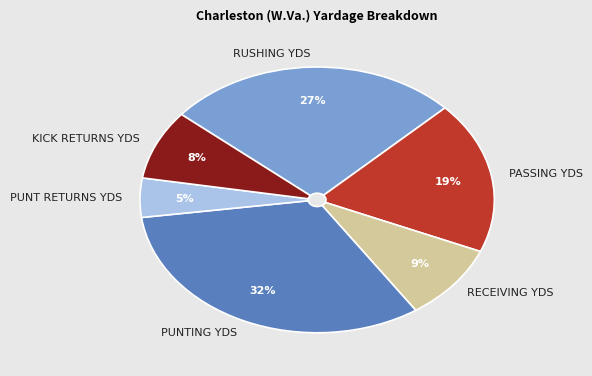

Is it true that PASSING YDS is 30% of the pie?

False